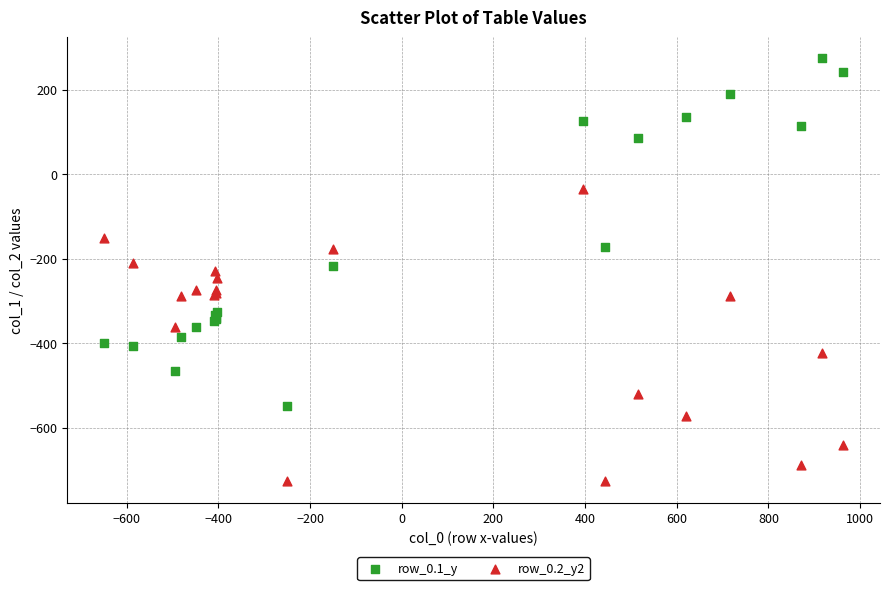

Which series has the widest spread of Y values?

row_0.1_y